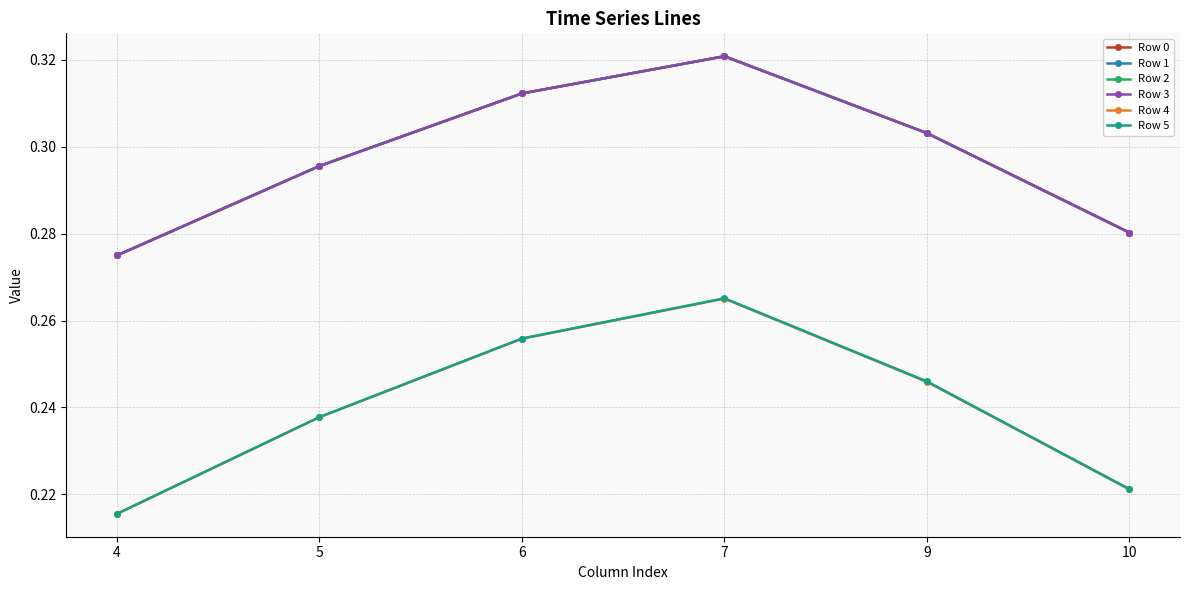

True or false: Row 1 has more than 0 interior local peaks.

True